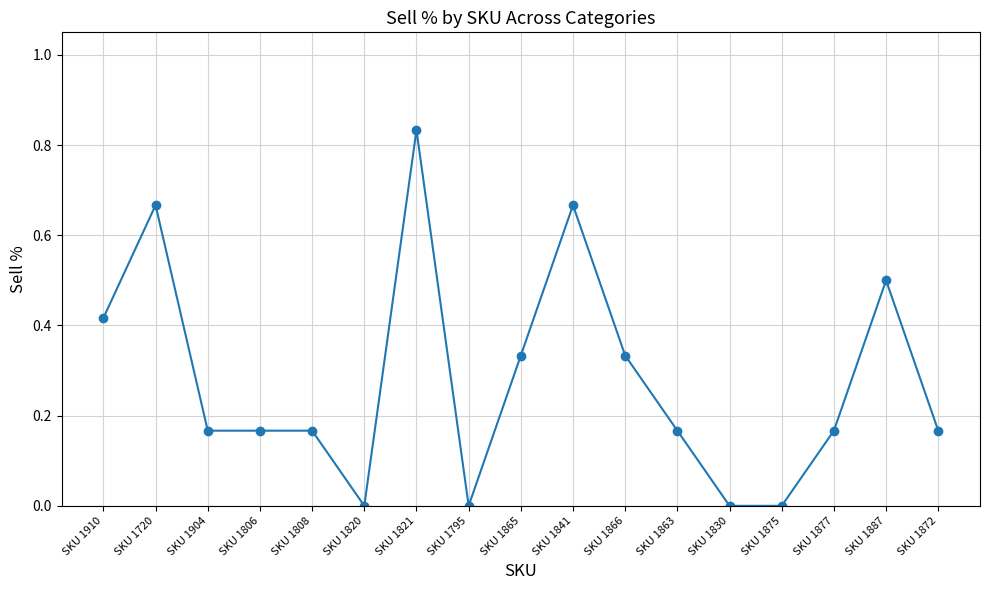

Which label corresponds to the largest value in the chart?

SKU 1821